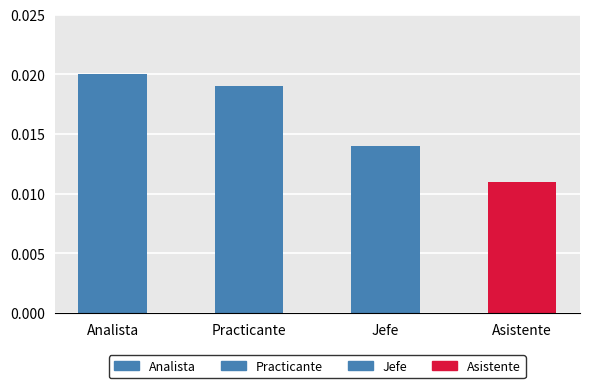

Is it true that the value at Jefe is 0.0?

False